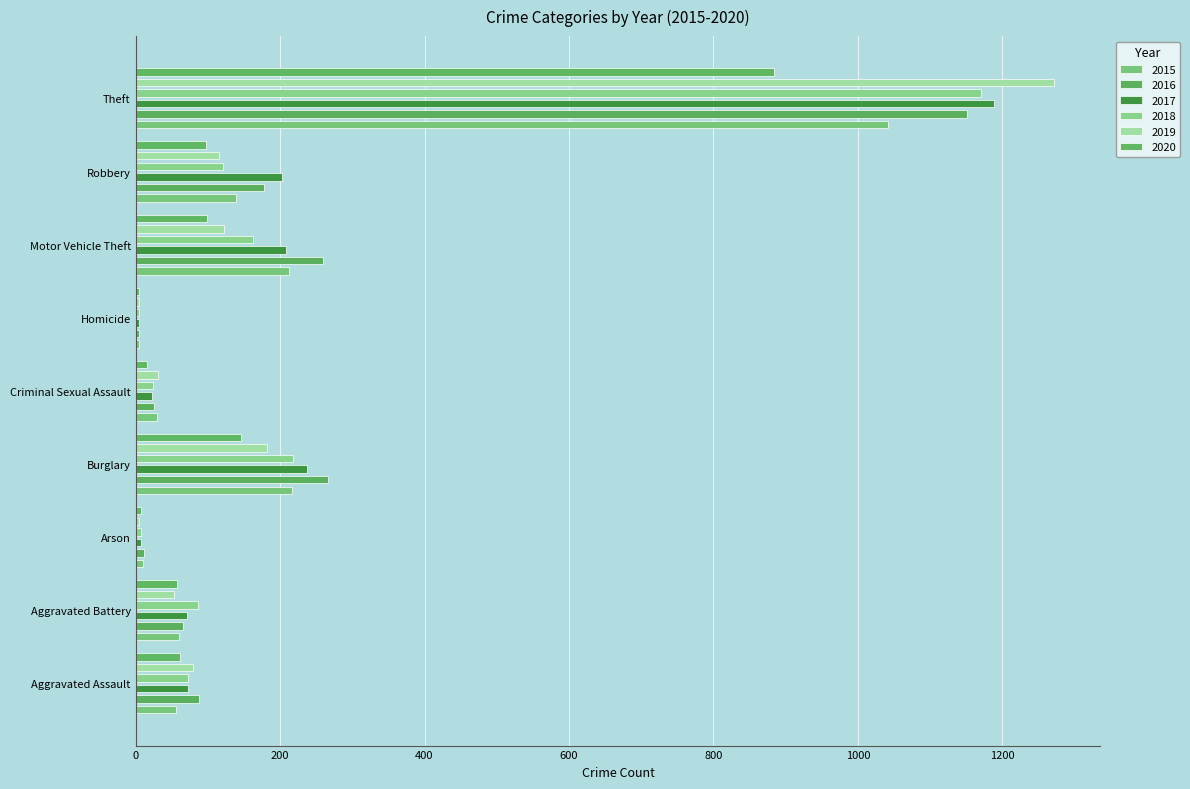

What is the minimum value for 2018?

4